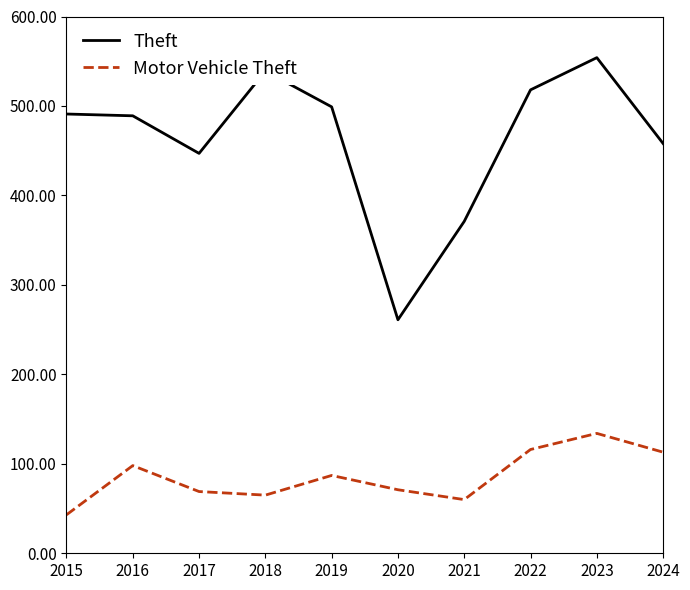

Is it true that Theft equals 119 at 2019?

False